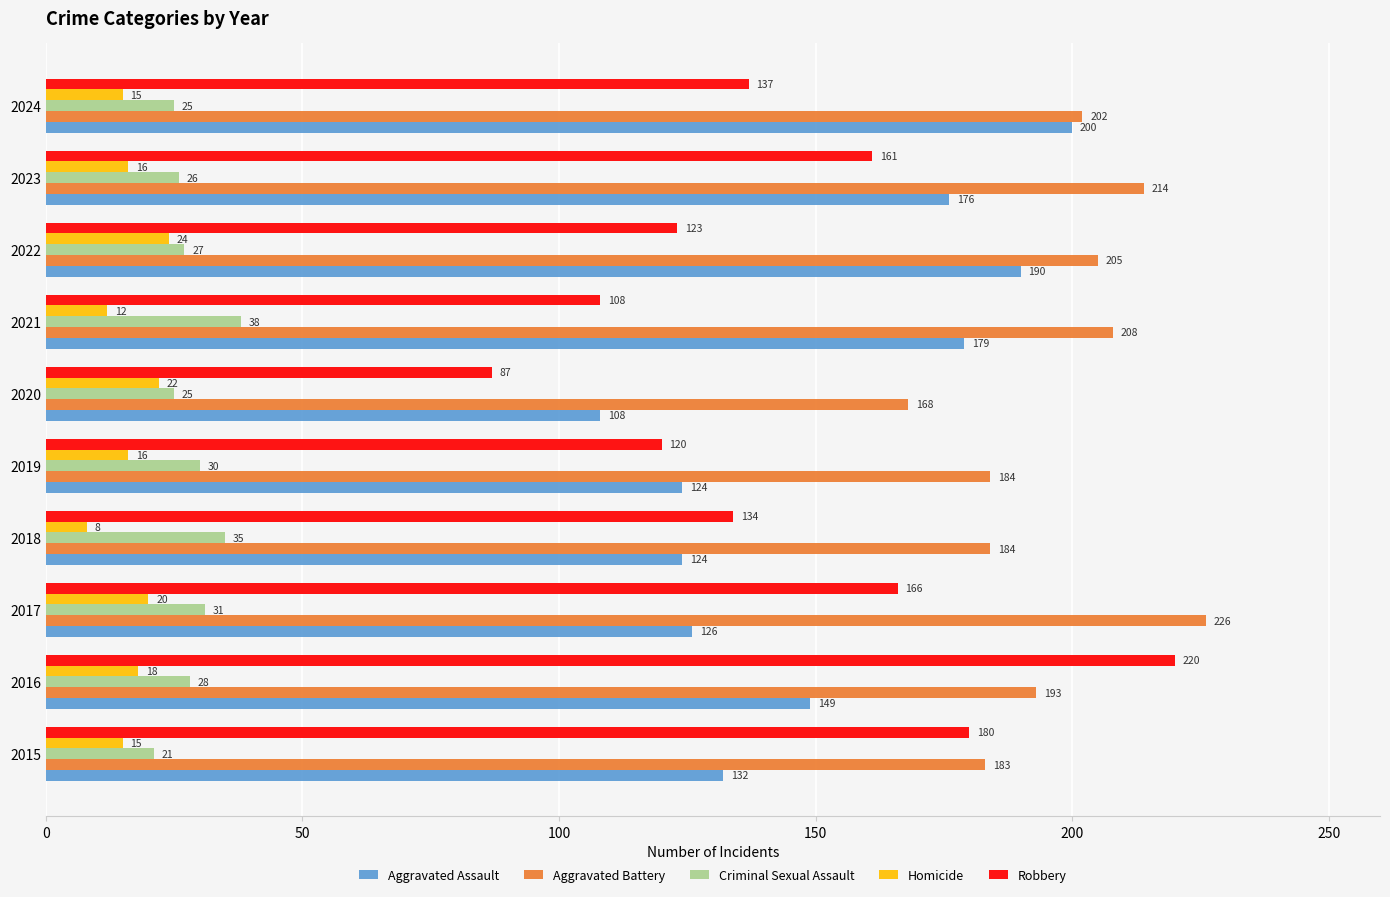

What is the spread (max minus min) of values at 2022?

181